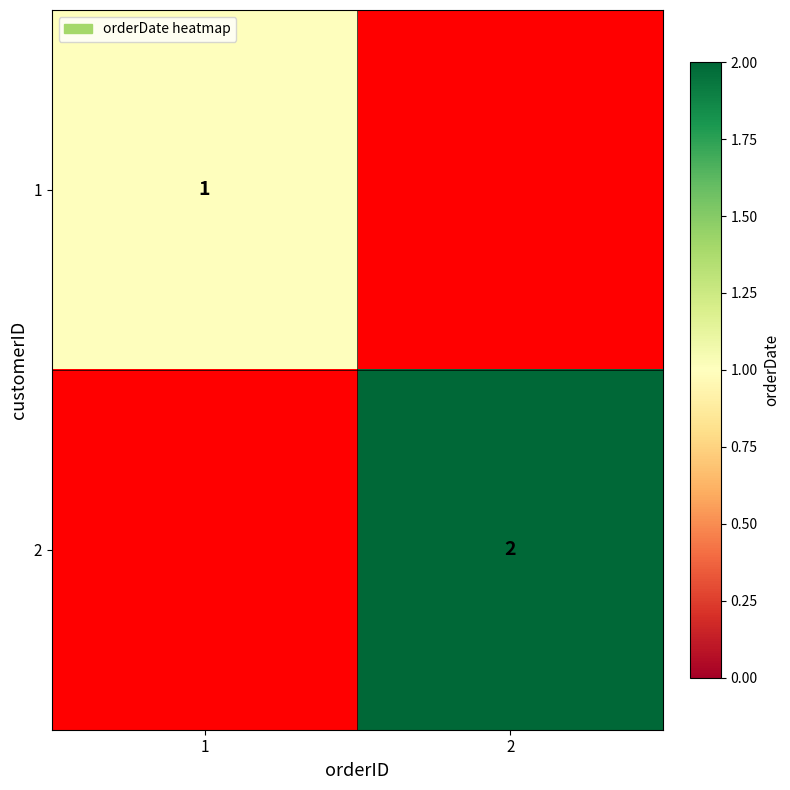

Is it true that 1 equals 0 at 1?

False